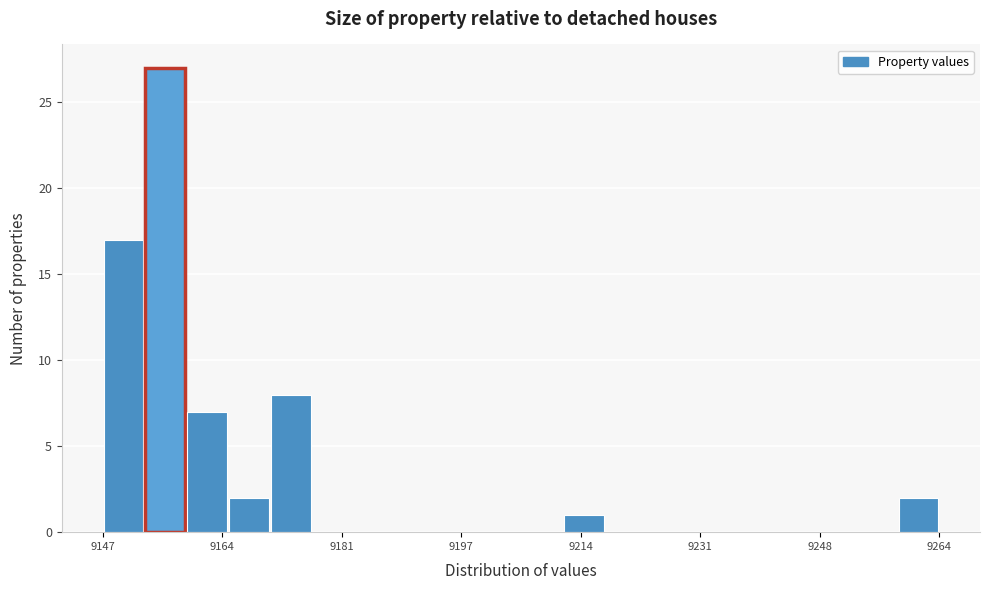

Read against the x-axis, roughly where is the centre of the tallest bar?

9156